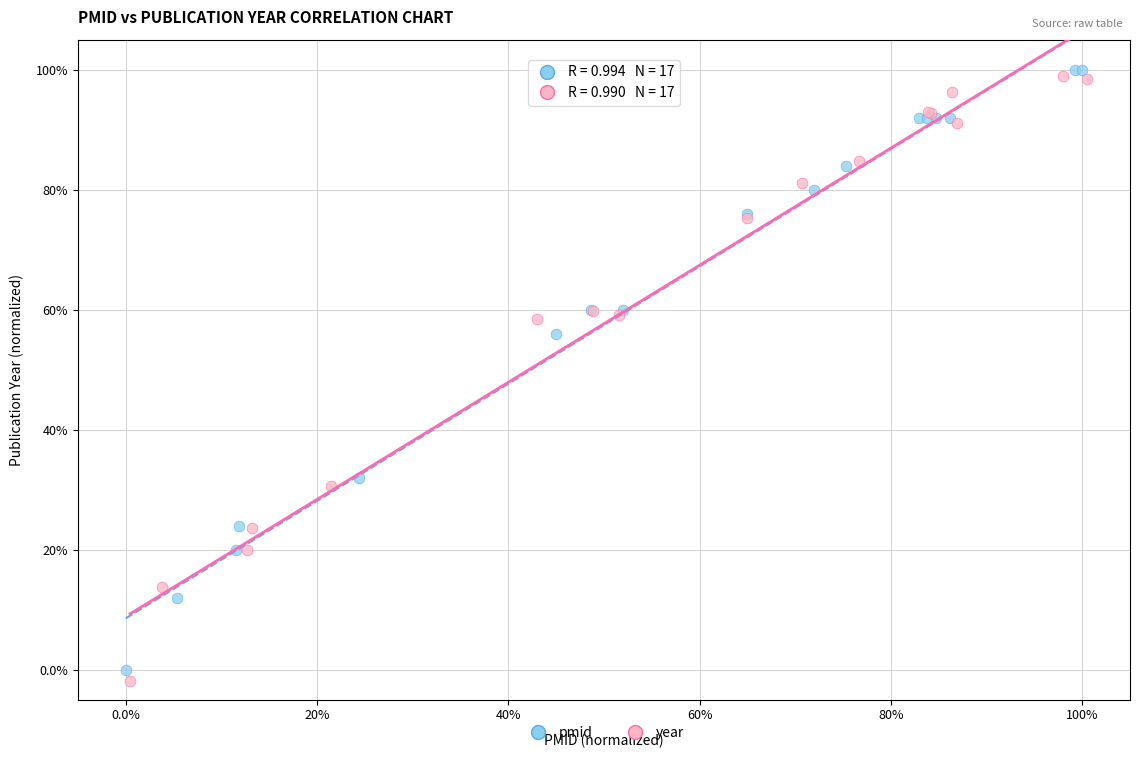

Which series has the widest spread of Y values?

year